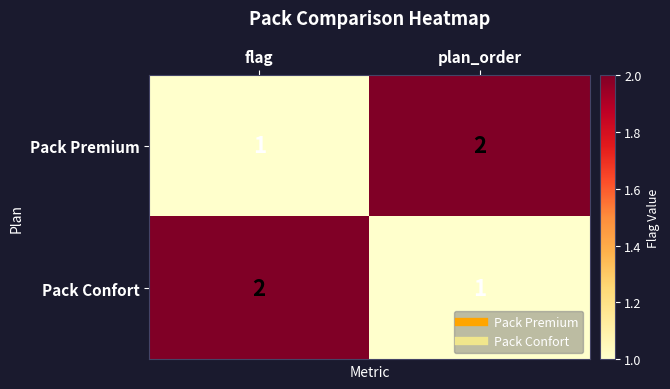

Where is Pack Premium nearest to the value 1?

flag